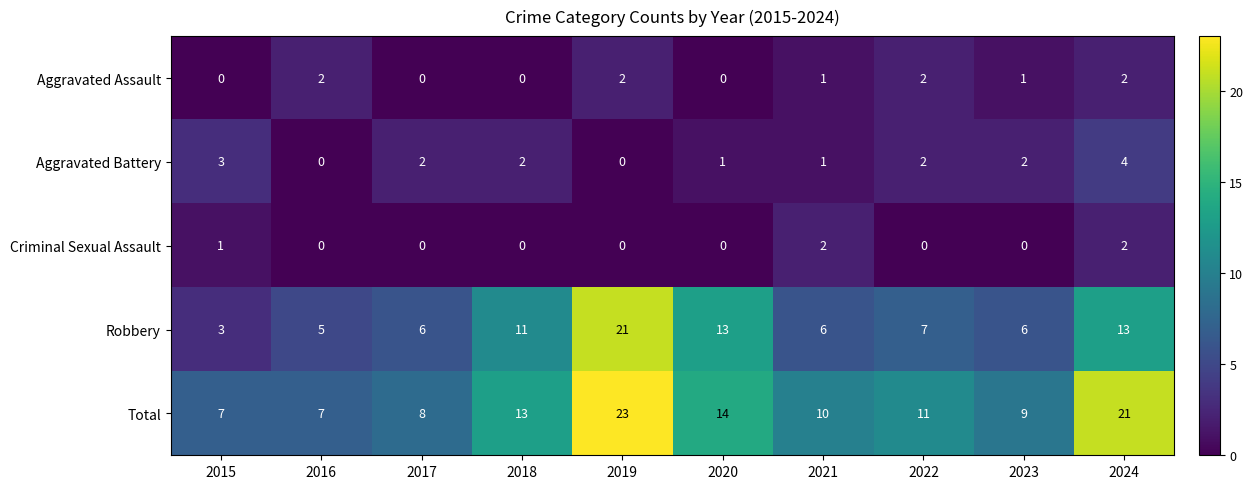

Where does the Aggravated Assault series first go above 1?

2016